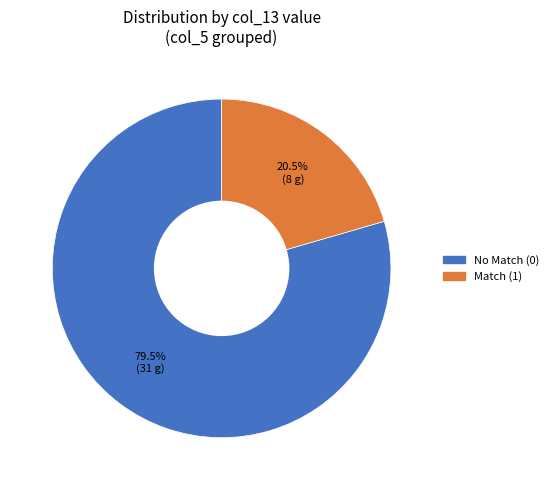

Is there a majority slice in this chart?

Yes